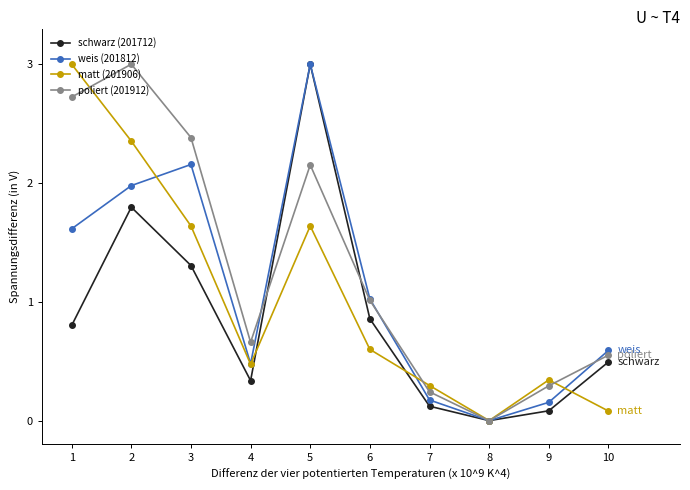

At which category does poliert (201912) reach its first local peak?

2